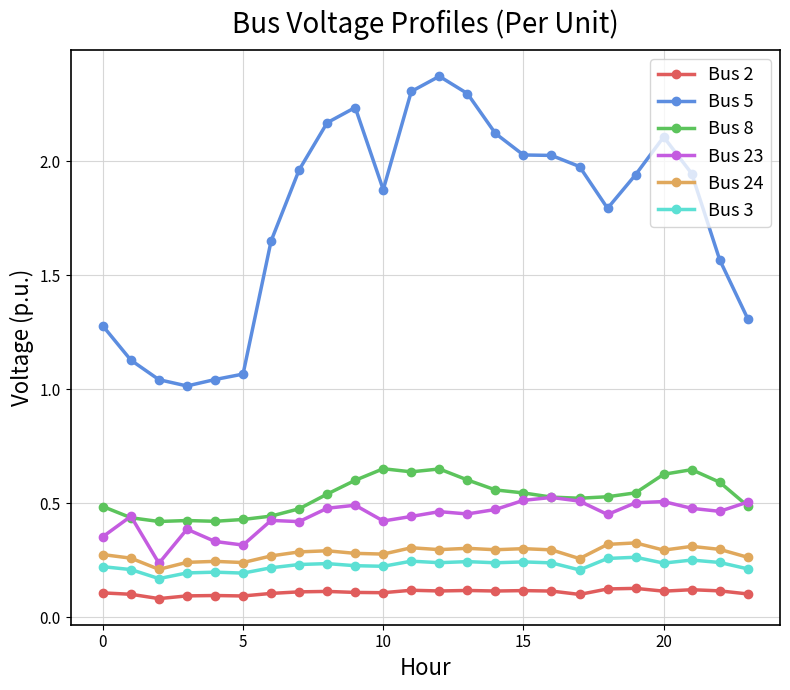

True or false: Bus 2 and Bus 23 cross at least once.

False